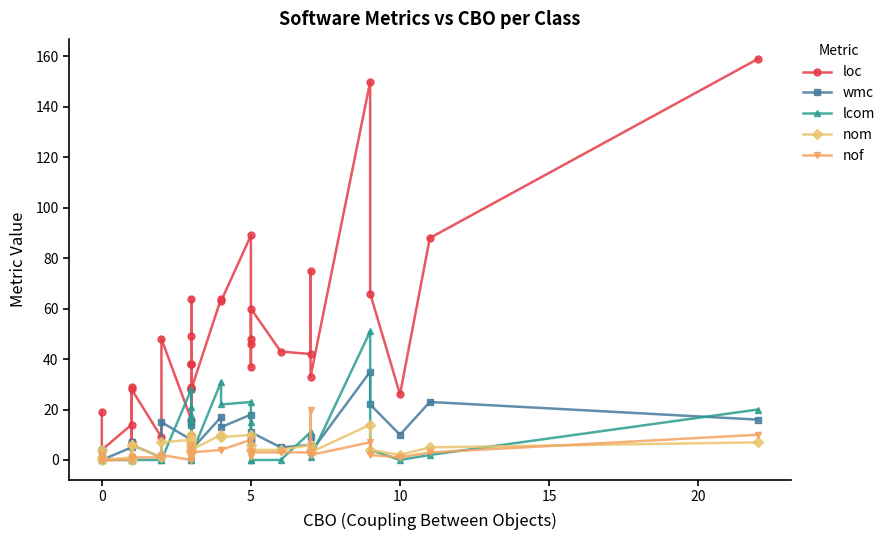

Reading left to right, list all the values displayed in this chart.

loc: 19	4	4	14	29	7	28	9	48	16	29	28	28	38	49	38	38	10	64	28	64	63	89	37	48	46	60	43	42	75	33	150	66	26	88	159
wmc: 4	1	0	5	7	0	6	1	15	8	5	6	4	6	14	8	8	7	15	4	17	13	18	8	7	9	11	5	6	9	3	35	22	10	23	16
lcom: 2	0	0	0	0	0	0	0	0	28	0	1	2	7	4	18	16	21	0	2	31	22	23	15	0	0	0	0	11	4	1	51	4	0	2	20
nom: 4	1	0	1	6	0	6	1	7	8	3	3	4	6	4	8	8	7	10	4	10	9	10	6	4	4	4	4	6	4	3	14	4	2	5	7
nof: 2	0	0	0	1	1	1	1	2	0	3	2	3	3	1	4	4	0	6	3	4	4	8	1	3	3	3	3	3	20	2	7	2	1	3	10